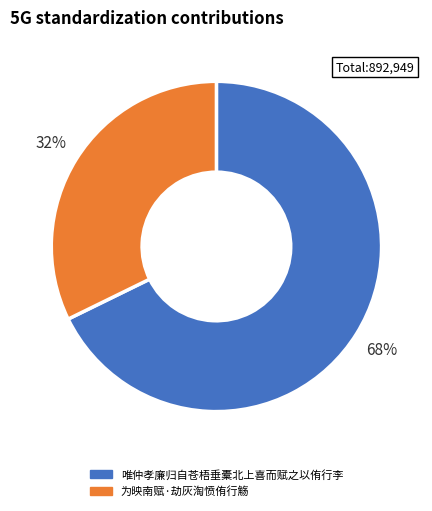

Is 为映南赋·劫灰淘愤侑行觞 the majority of the pie?

No